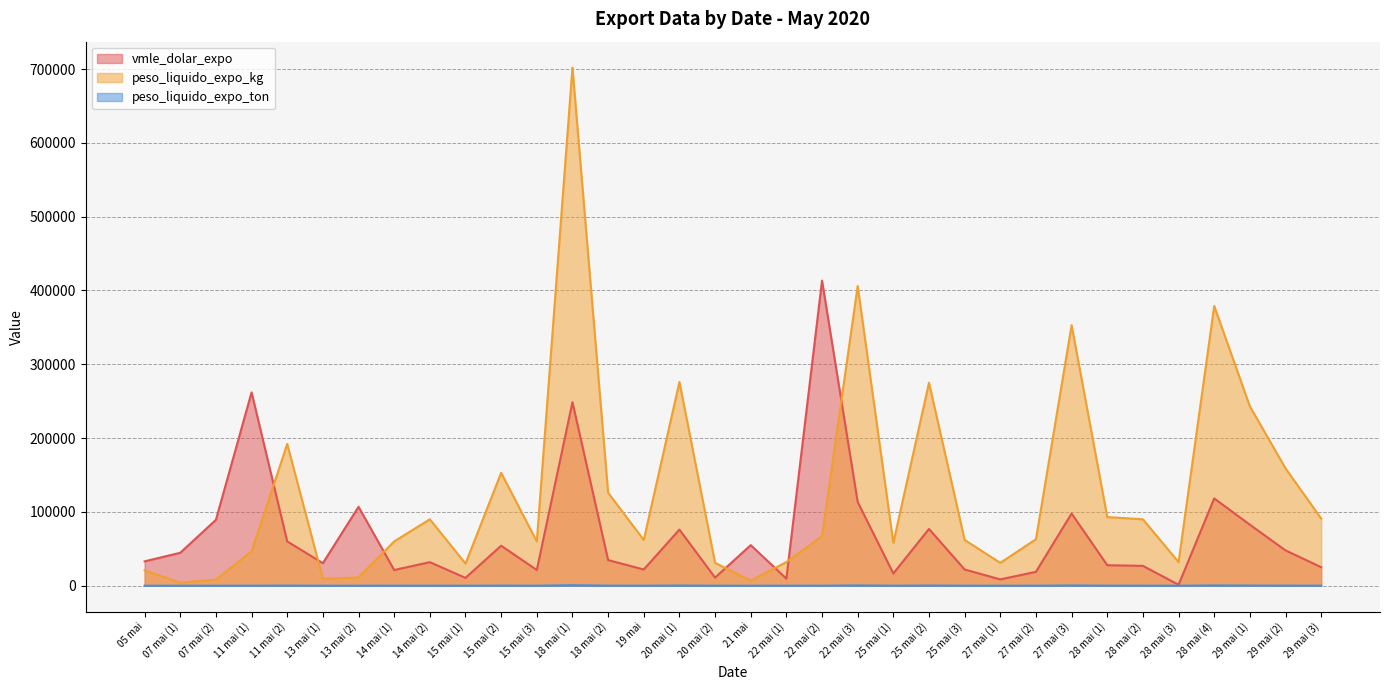

What is the sum of the peso_liquido_expo_ton values at 28 mai (3) and 14 mai (2)?

122.0